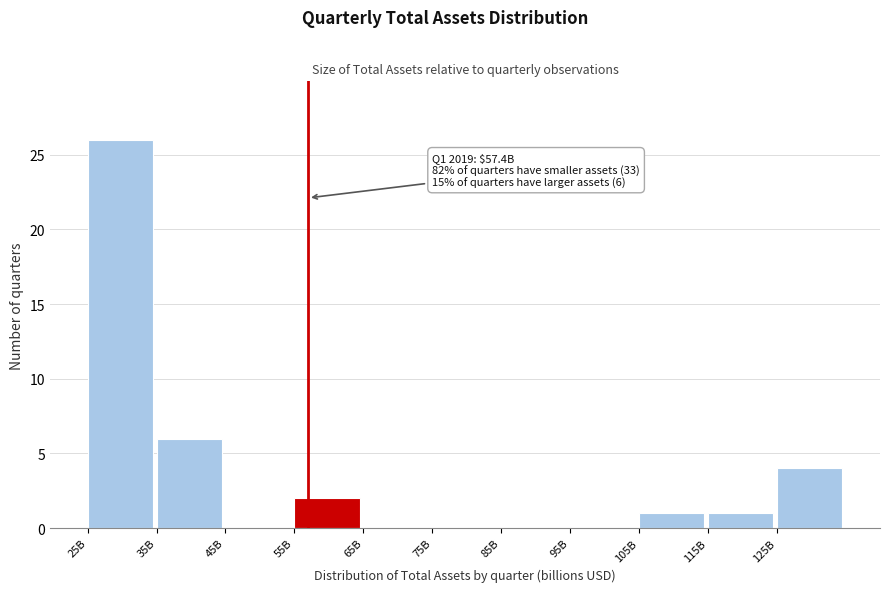

Reading right to left, what are all the values shown in this chart?

125B=4	115B=1	105B=1	95B=0	85B=0	75B=0	65B=0	55B=2	45B=0	35B=6	25B=26